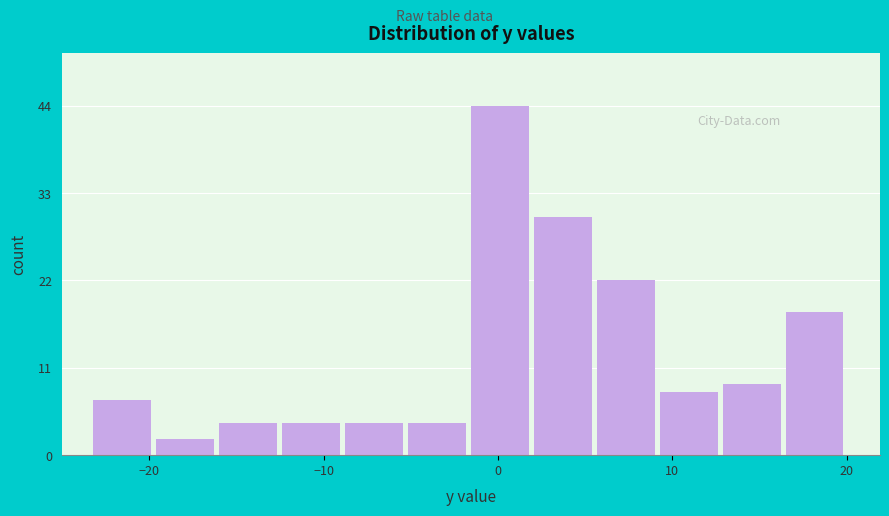

Read against the x-axis, roughly where is the centre of the tallest bar?

0